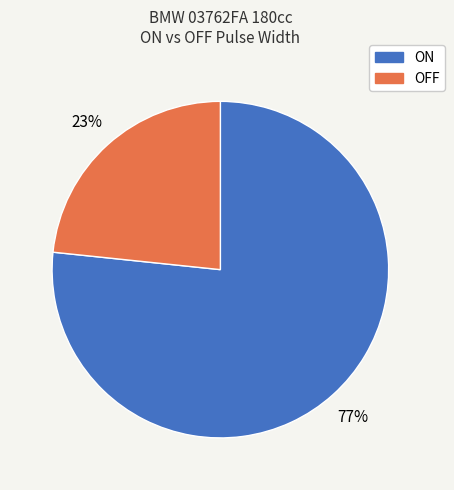

Is there a majority slice in this chart?

Yes